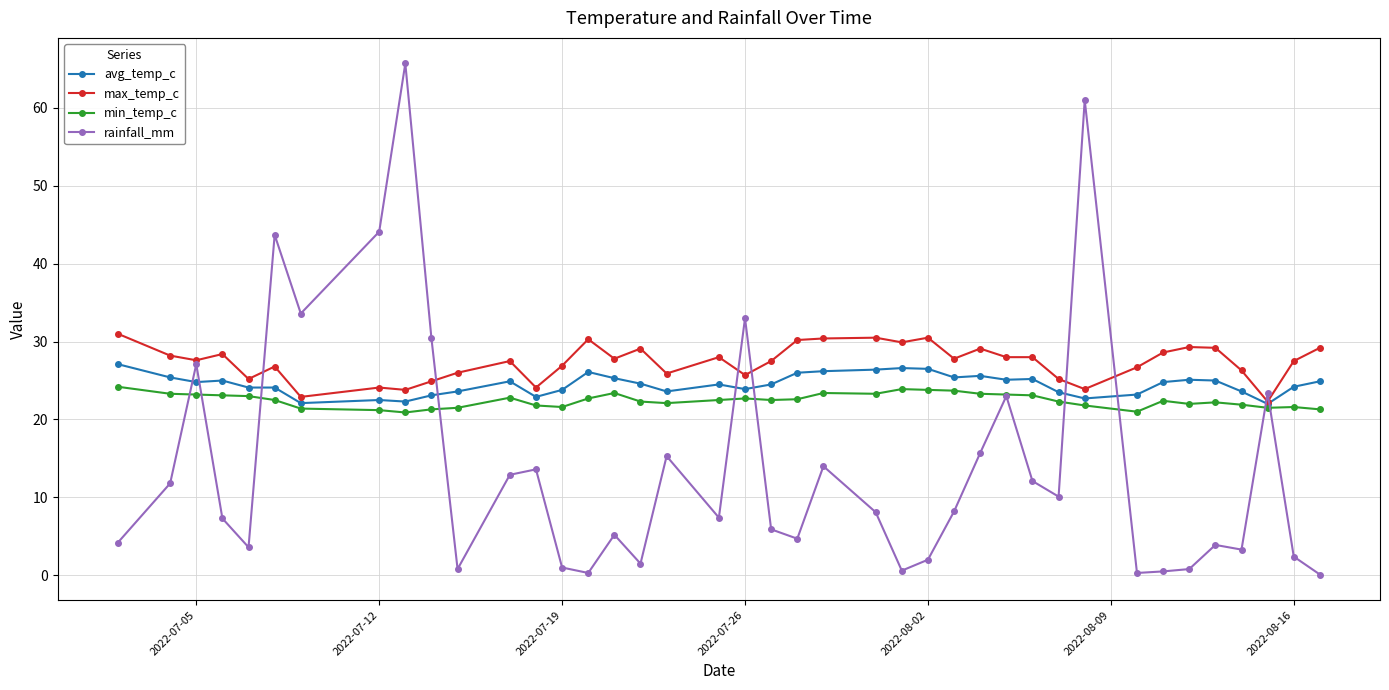

How many distinct data groups are displayed?

4